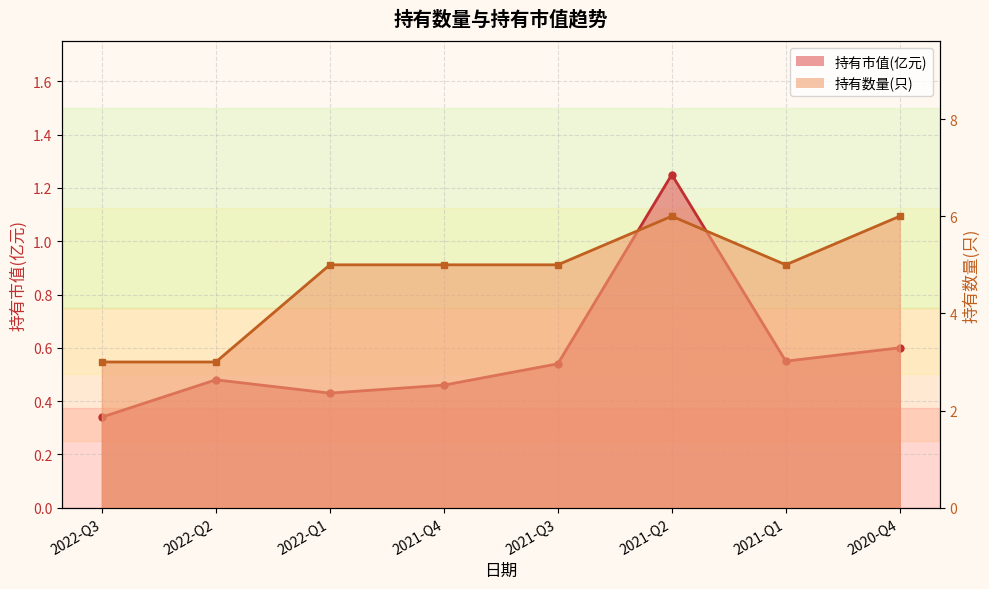

Reading left to right, what are all the values shown in this chart?

持有市值(亿元): 0.3	0.5	0.4	0.5	0.5	1.2	0.6	0.6
持有数量(只): 3.0	3.0	5.0	5.0	5.0	6.0	5.0	6.0